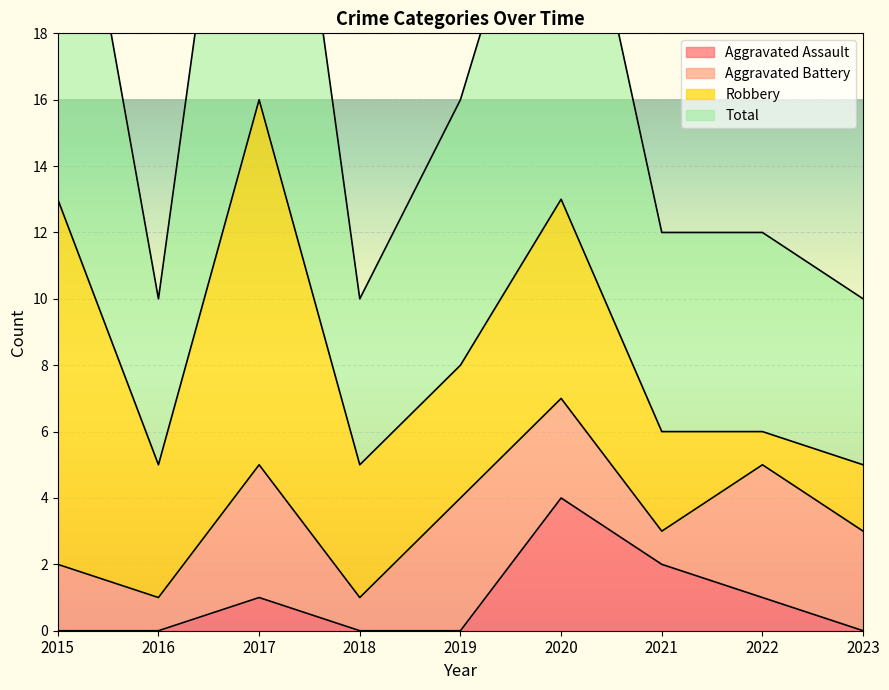

Between 2022 and 2023, which is larger?

2022